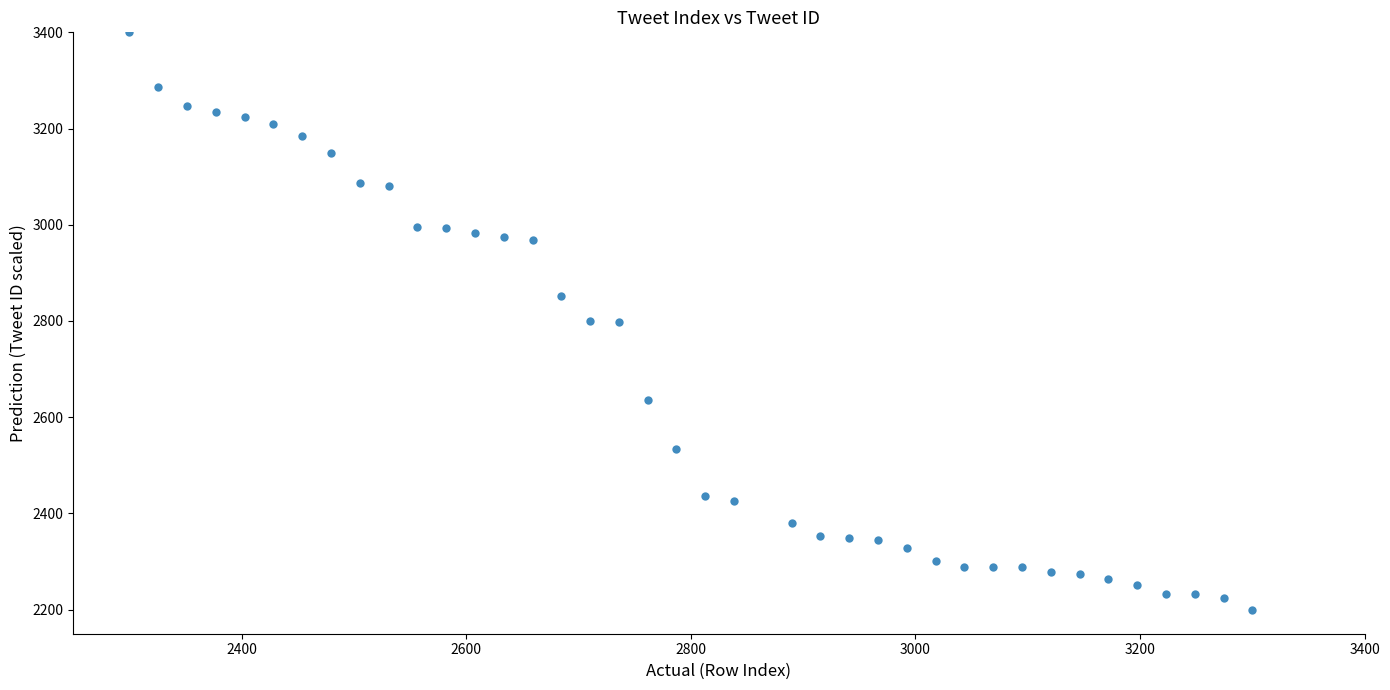

What is the range of Y values (max minus min)?

1200.0